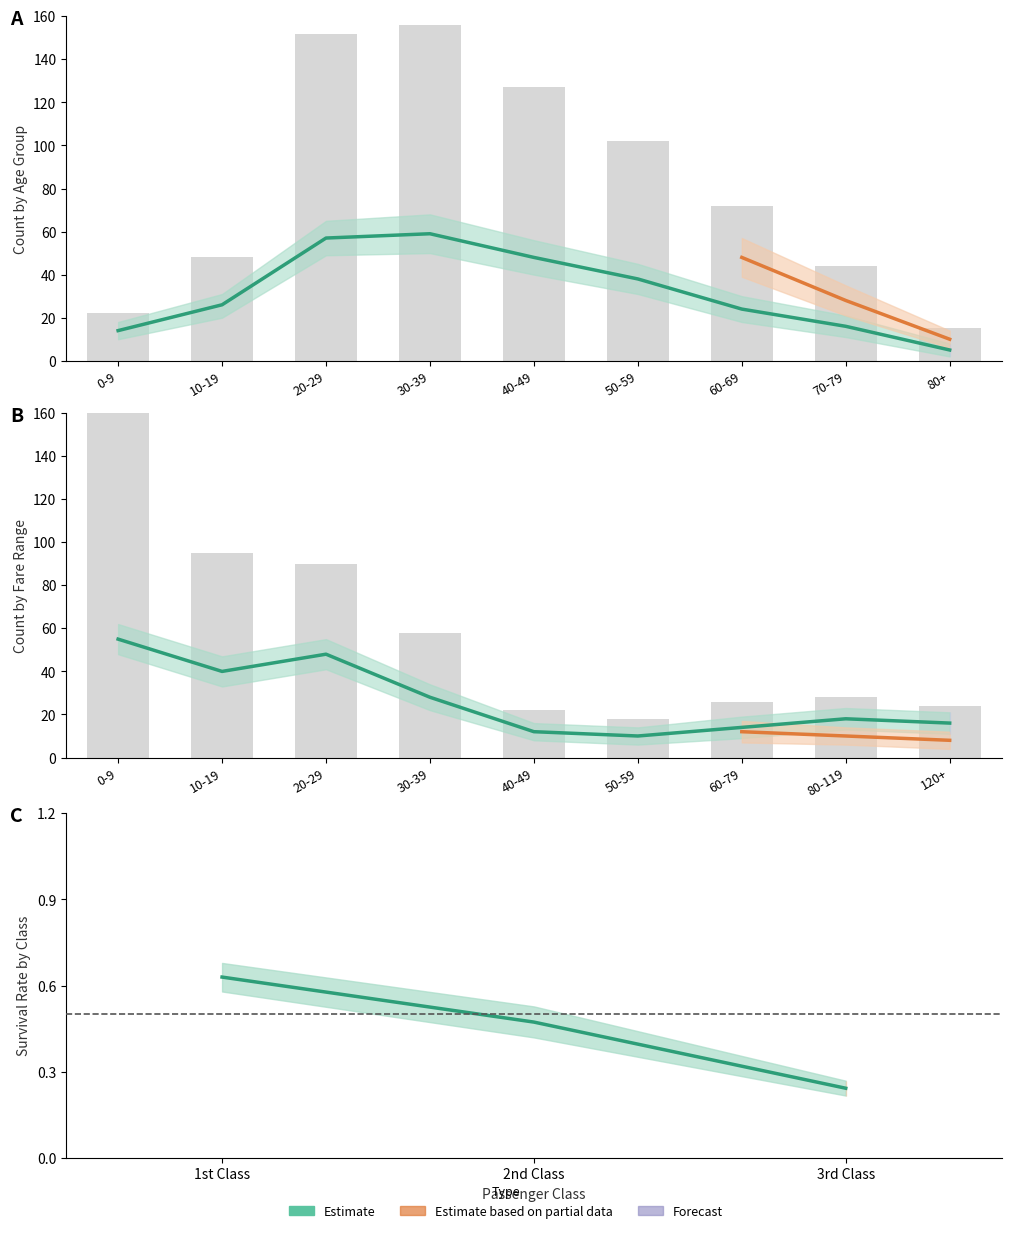

At how many categories does at least one series exceed 45?

5